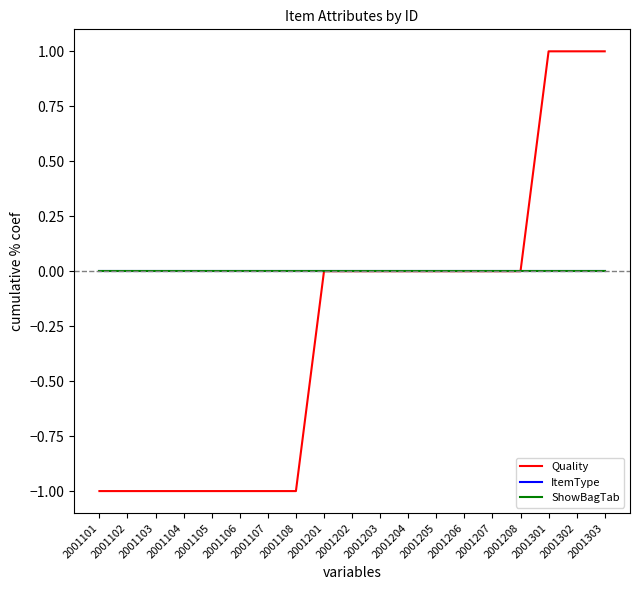

What is the difference between the second highest and second lowest values in the Quality series?

2